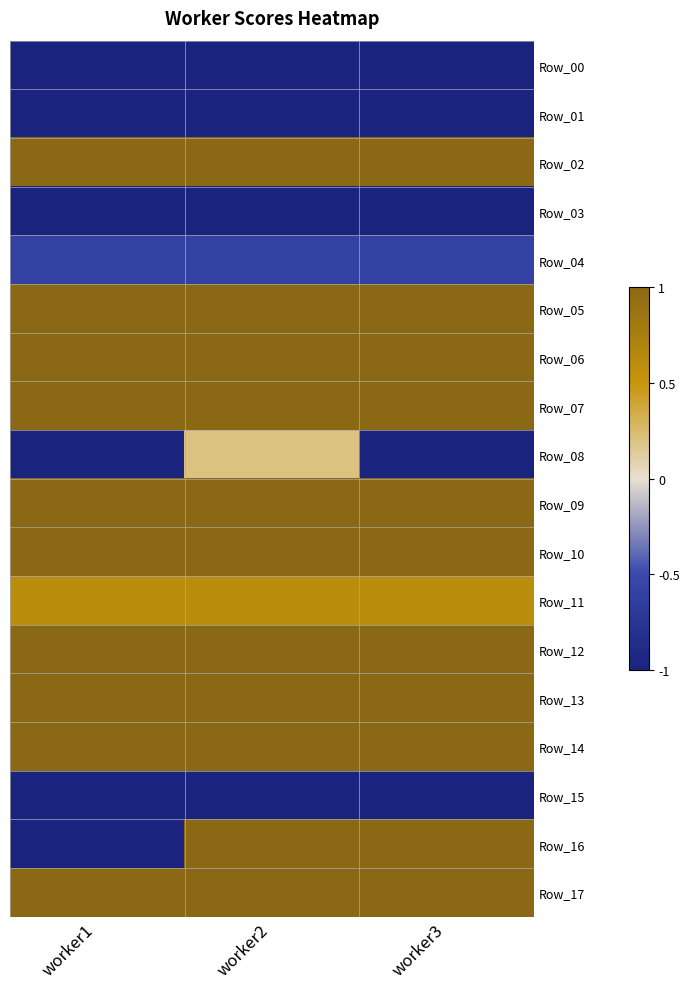

Reading left to right, list all the values displayed in this chart.

Row_00: worker1=-1.0	worker2=-1.0	worker3=-1.0
Row_01: worker1=-1.0	worker2=-1.0	worker3=-1.0
Row_02: worker1=1.0	worker2=1.0	worker3=1.0
Row_03: worker1=-1.0	worker2=-1.0	worker3=-1.0
Row_04: worker1=-0.6	worker2=-0.6	worker3=-0.6
Row_05: worker1=1.0	worker2=1.0	worker3=1.0
Row_06: worker1=1.0	worker2=1.0	worker3=1.0
Row_07: worker1=1.0	worker2=1.0	worker3=1.0
Row_08: worker1=-1.0	worker2=0.2	worker3=-1.0
Row_09: worker1=1.0	worker2=1.0	worker3=1.0
Row_10: worker1=1.0	worker2=1.0	worker3=1.0
Row_11: worker1=0.6	worker2=0.6	worker3=0.6
Row_12: worker1=1.0	worker2=1.0	worker3=1.0
Row_13: worker1=1.0	worker2=1.0	worker3=1.0
Row_14: worker1=1.0	worker2=1.0	worker3=1.0
Row_15: worker1=-1.0	worker2=-1.0	worker3=-1.0
Row_16: worker1=-1.0	worker2=1.0	worker3=1.0
Row_17: worker1=1.0	worker2=1.0	worker3=1.0